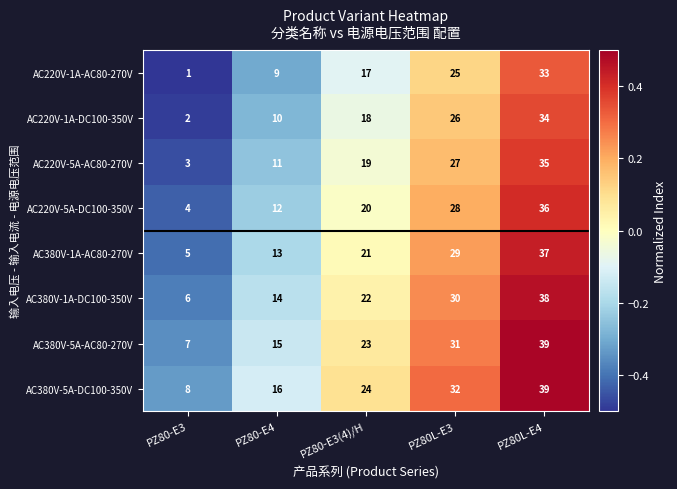

What is the difference between the highest and lowest values at PZ80-E4?

7